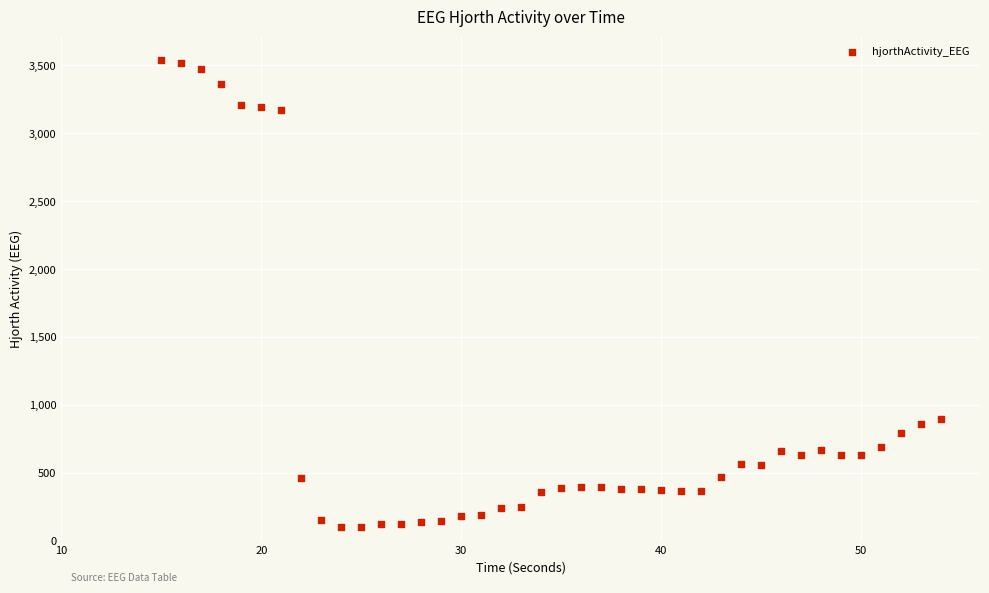

What is the range of Y values (max minus min)?

3442.5